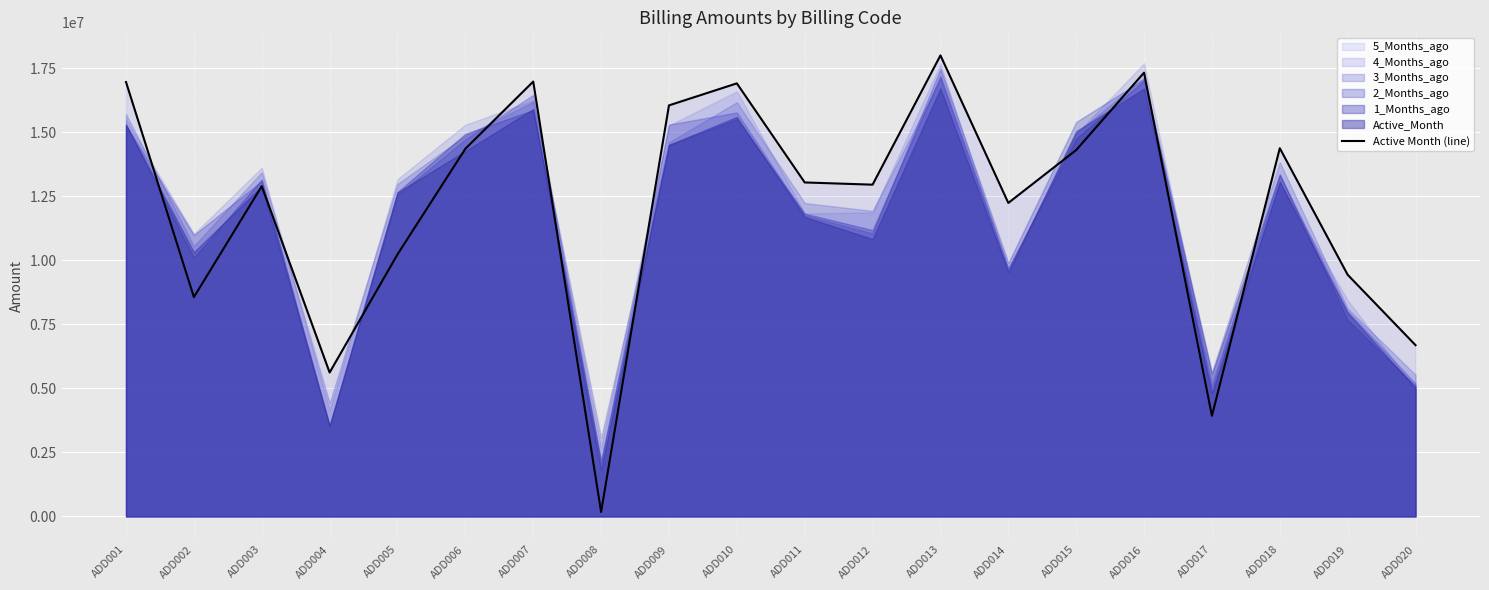

Reading right to left, extract all data points from this chart.

6685668.4	9434561.5	14376026.1	3927839.7	17326041.5	14303934.7	12238818.6	18000000.0	12952207.4	13039012.9	16907267.8	16048016.8	172383.6	16978223.1	14354613.1	10229681.9	5617350.7	12893958.9	8561028.3	16959063.9